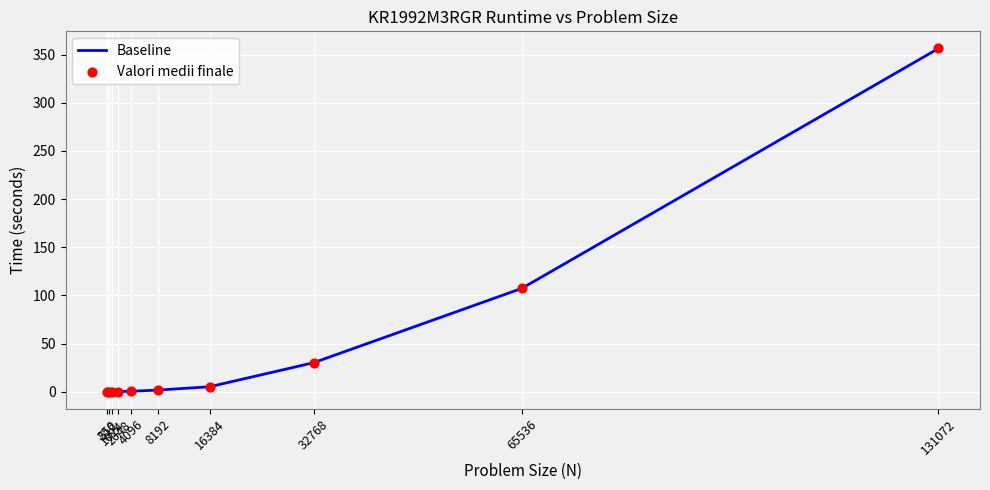

What is the difference between the maximum and minimum values?

356.4